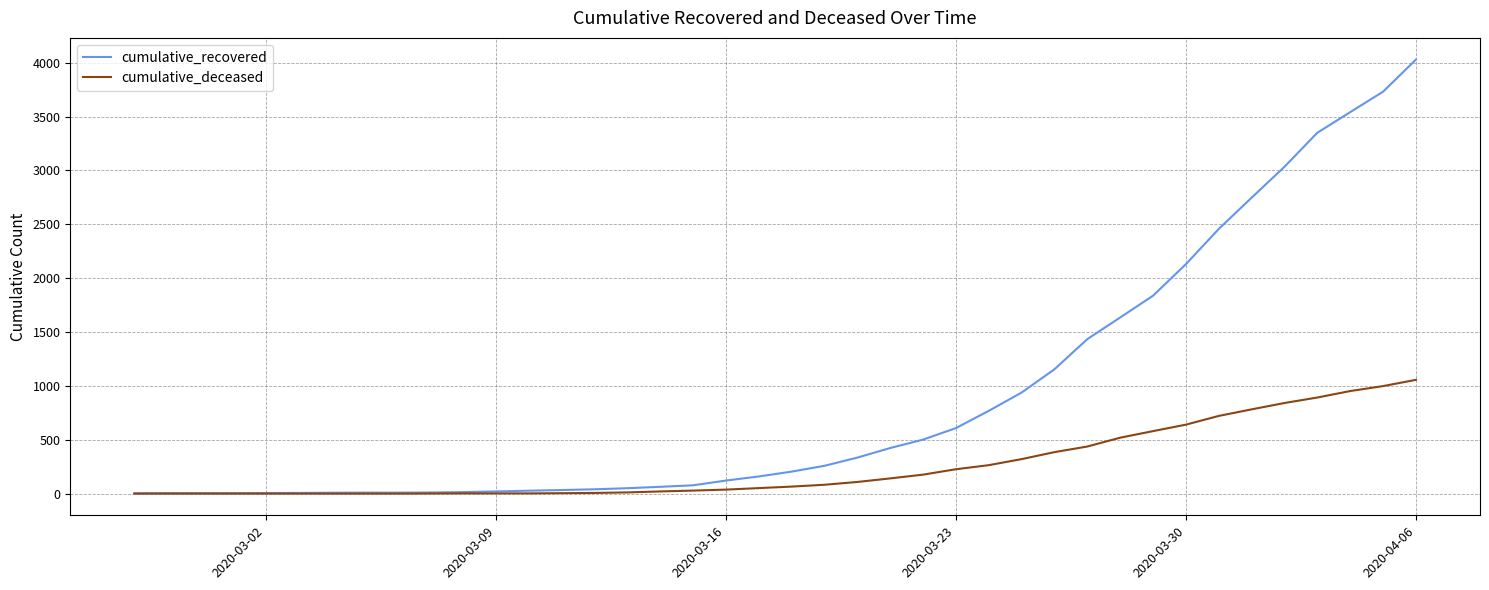

What is the maximum value for cumulative_deceased?

1056